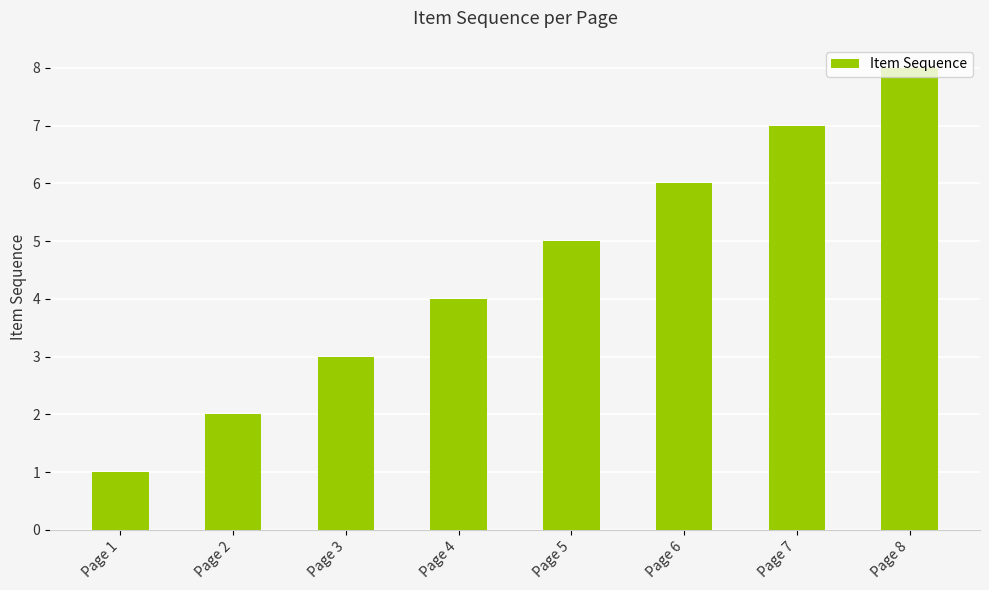

Read the value at Page 2.

2